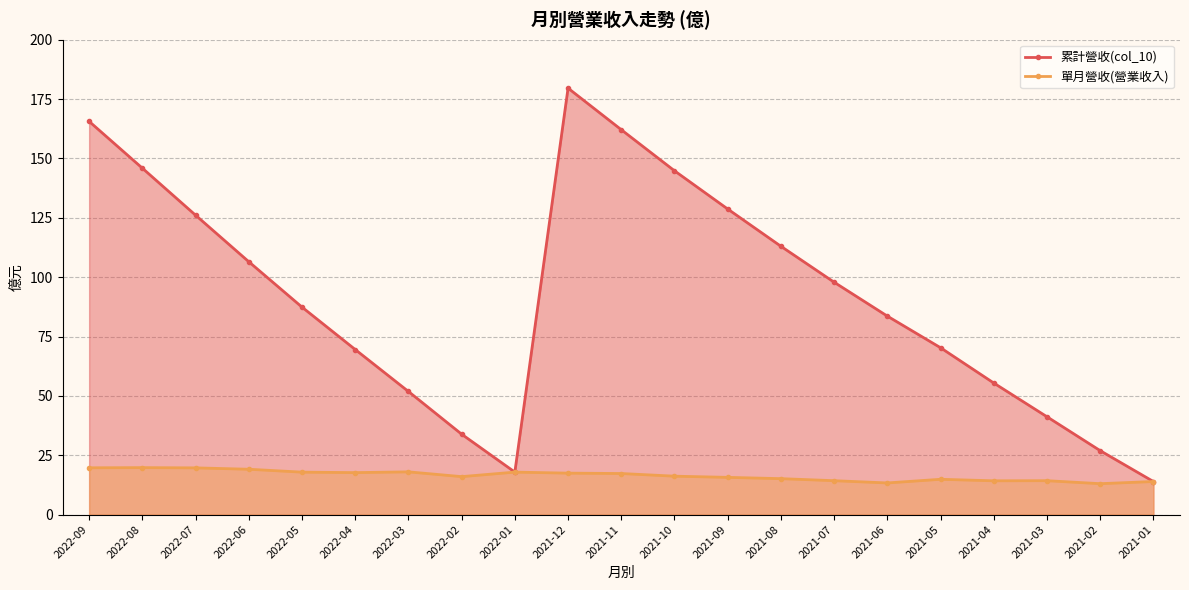

How many series are shown in this chart?

2